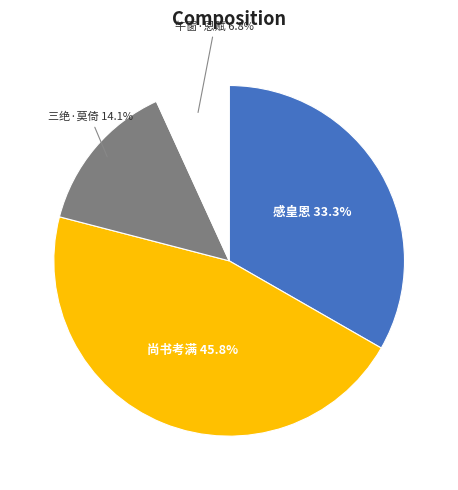

Rank the categories by value from highest to lowest.

尚书考满, 感皇恩, 三绝·莫倚, 午窗·恩赋